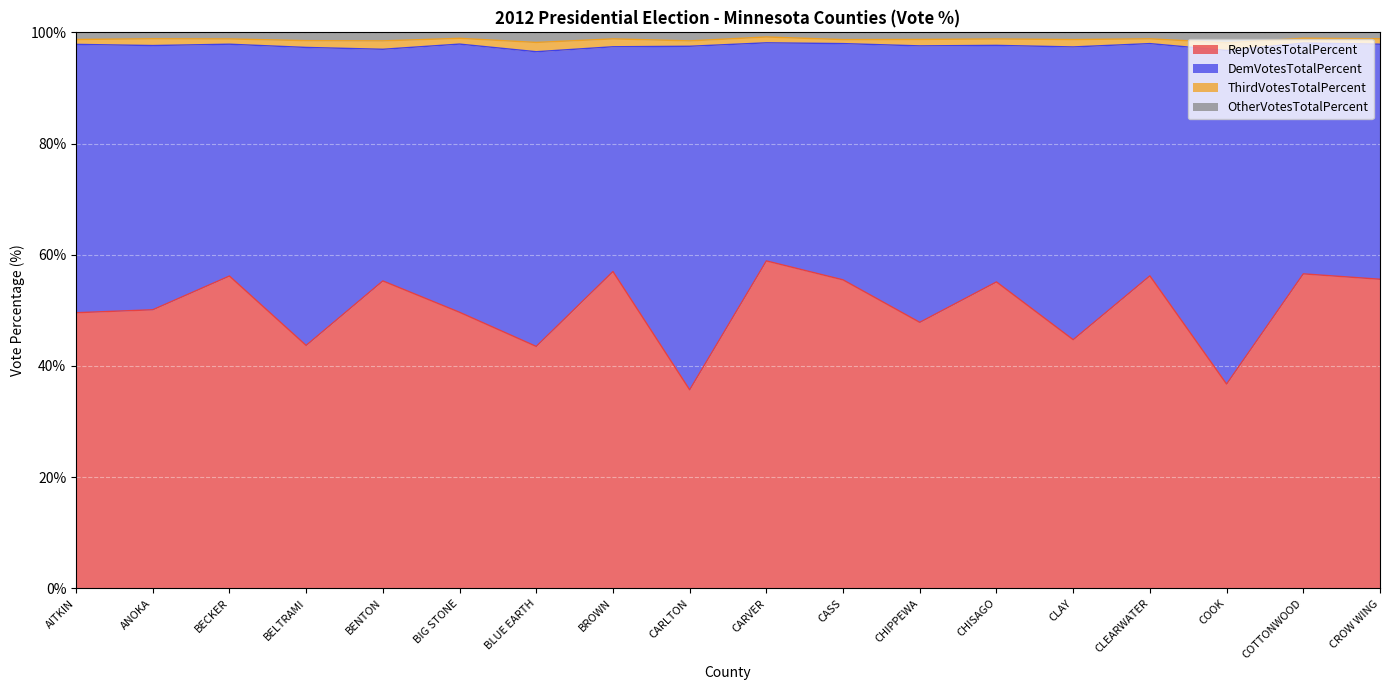

The value of OtherVotesTotalPercent at CHIPPEWA is 168.7. True or false?

False